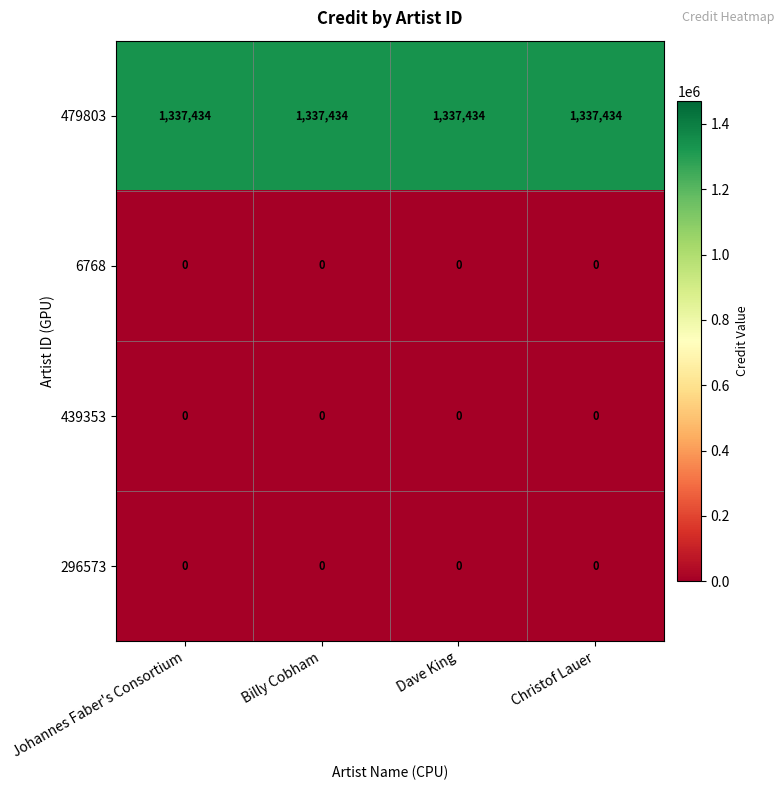

What is the difference between the highest and lowest values at Christof Lauer?

1337434